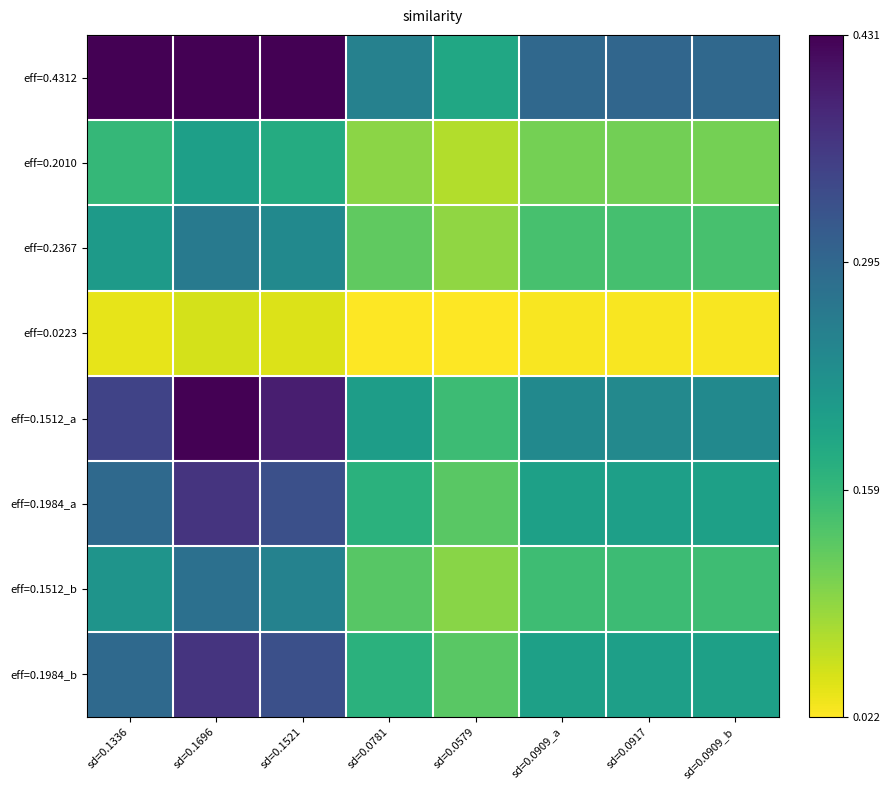

Count the number of data series in this chart.

8